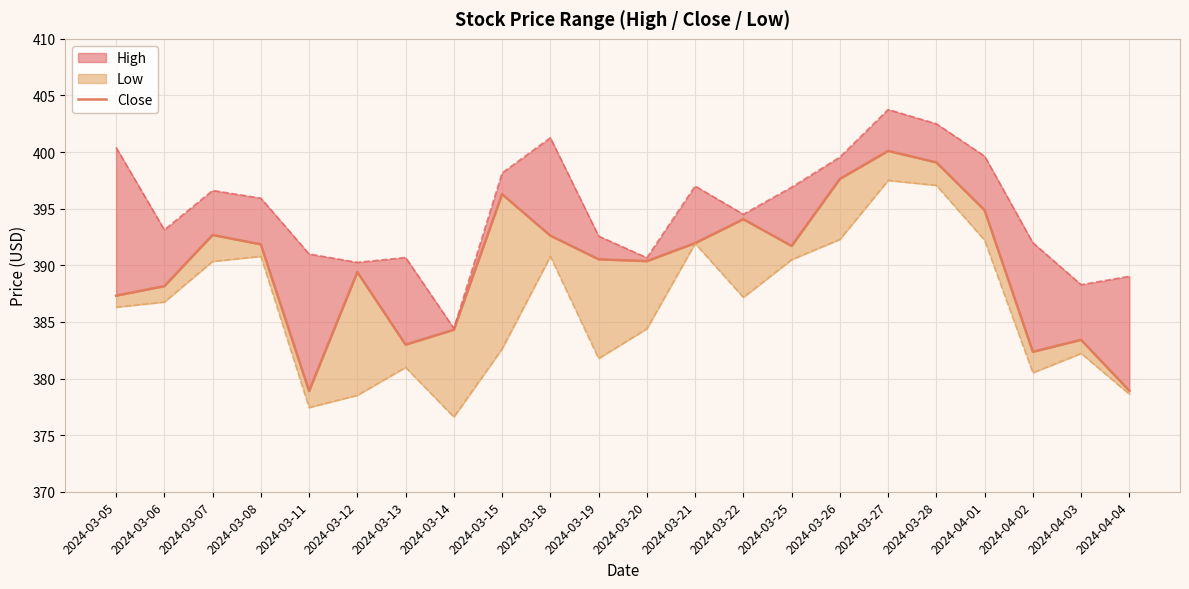

How many data points does each series have?

22